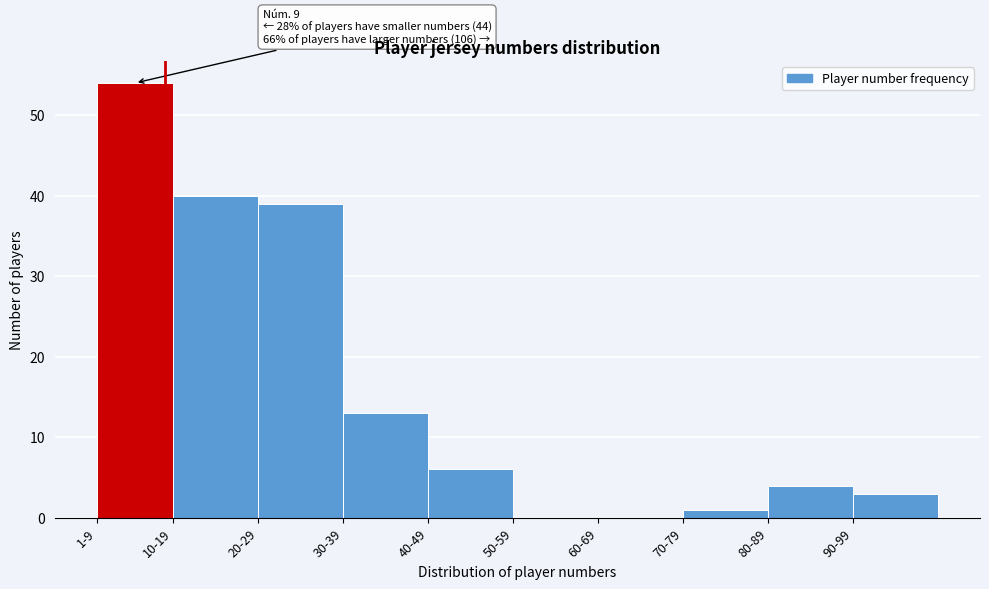

Reading left to right, what are all the values shown in this chart?

1-9=54	10-19=40	20-29=39	30-39=13	40-49=6	50-59=0	60-69=0	70-79=1	80-89=4	90-99=3